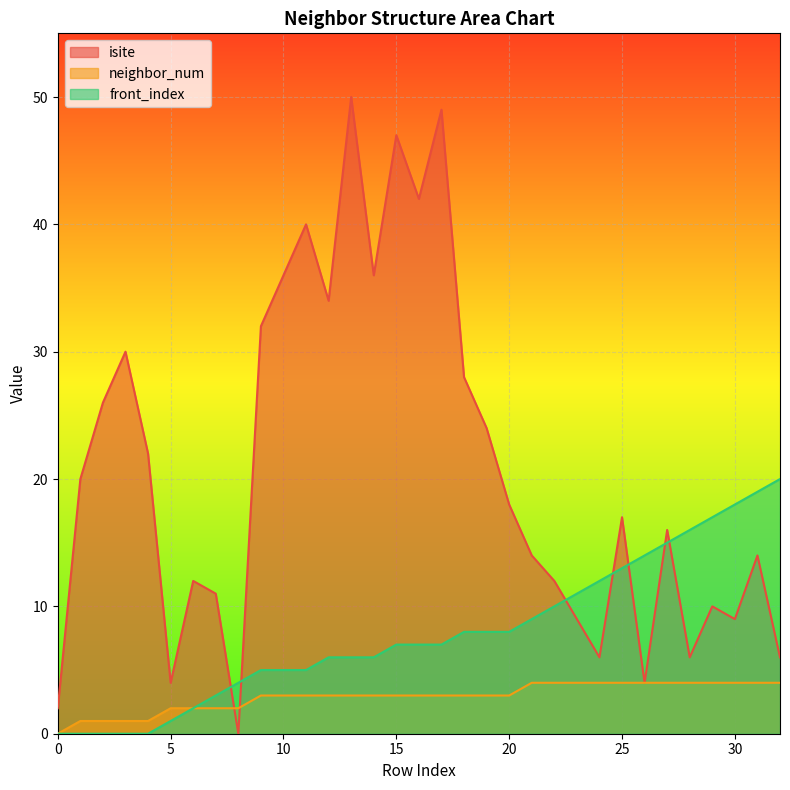

Reading left to right, list all the values displayed in this chart.

isite: 0=2	1=20	2=26	3=30	4=22	5=4	6=12	7=11	8=0	9=32	10=36	11=40	12=34	13=50	14=36	15=47	16=42	17=49	18=28	19=24	20=18	21=14	22=12	23=9	24=6	25=17	26=4	27=16	28=6	29=10	30=9	31=14	32=6
neighbor_num: 0=0	1=1	2=1	3=1	4=1	5=2	6=2	7=2	8=2	9=3	10=3	11=3	12=3	13=3	14=3	15=3	16=3	17=3	18=3	19=3	20=3	21=4	22=4	23=4	24=4	25=4	26=4	27=4	28=4	29=4	30=4	31=4	32=4
front_index: 0=0	1=0	2=0	3=0	4=0	5=1	6=2	7=3	8=4	9=5	10=5	11=5	12=6	13=6	14=6	15=7	16=7	17=7	18=8	19=8	20=8	21=9	22=10	23=11	24=12	25=13	26=14	27=15	28=16	29=17	30=18	31=19	32=20